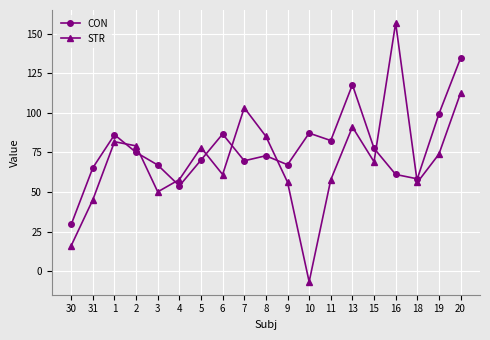

Rank the series by their maximum value, from lowest to highest.

CON, STR